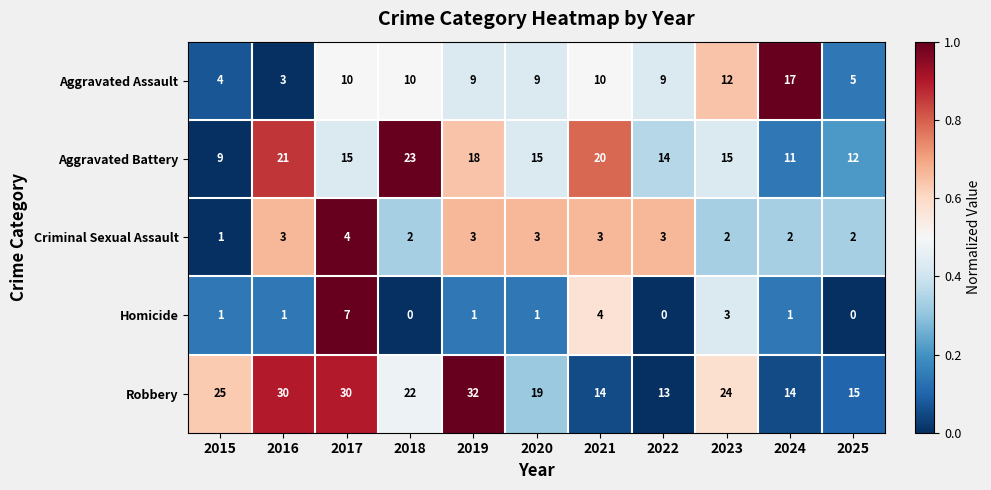

What is the maximum value for Robbery?

32